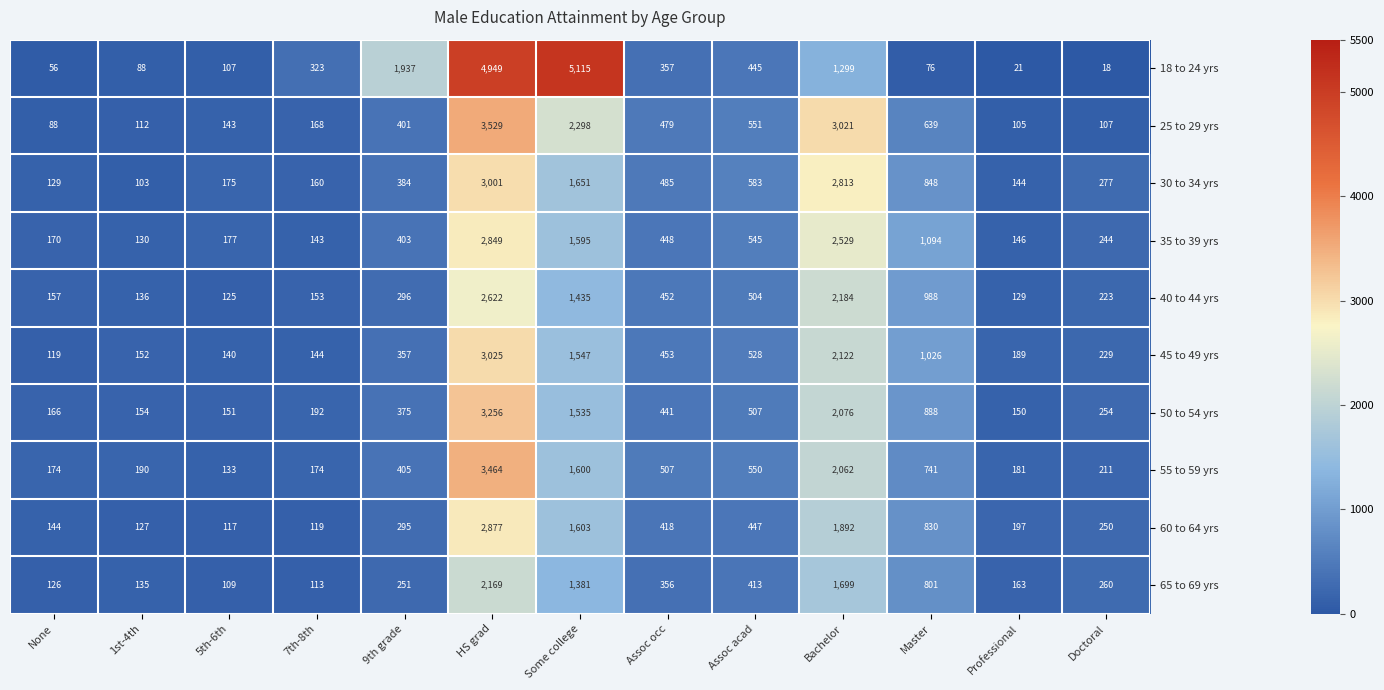

True or false: 65 to 69 yrs has a value of 1381 at Some college.

True